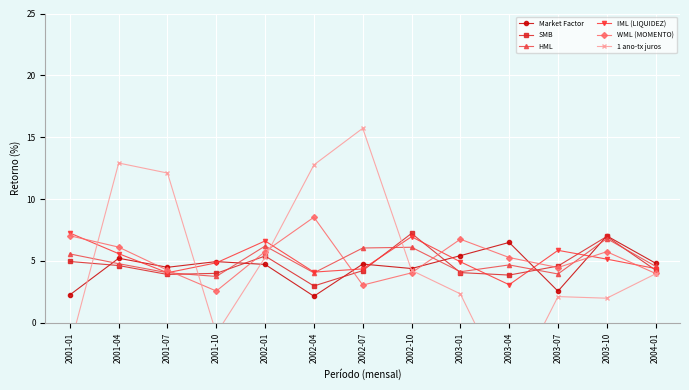

What is the difference between the second highest and second lowest values in the SMB series?

3.1